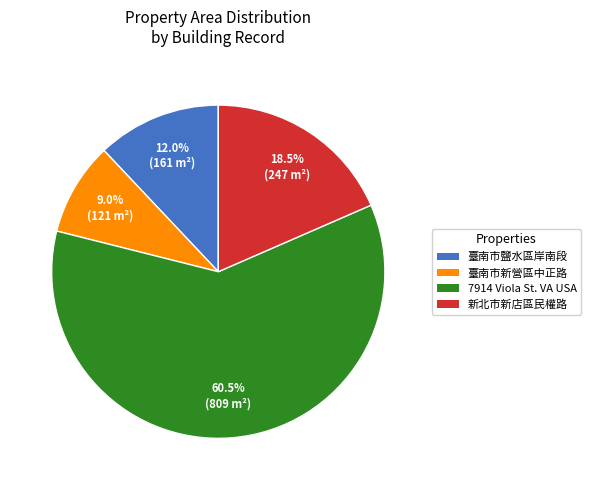

What is the majority slice?

7914 Viola St. VA USA